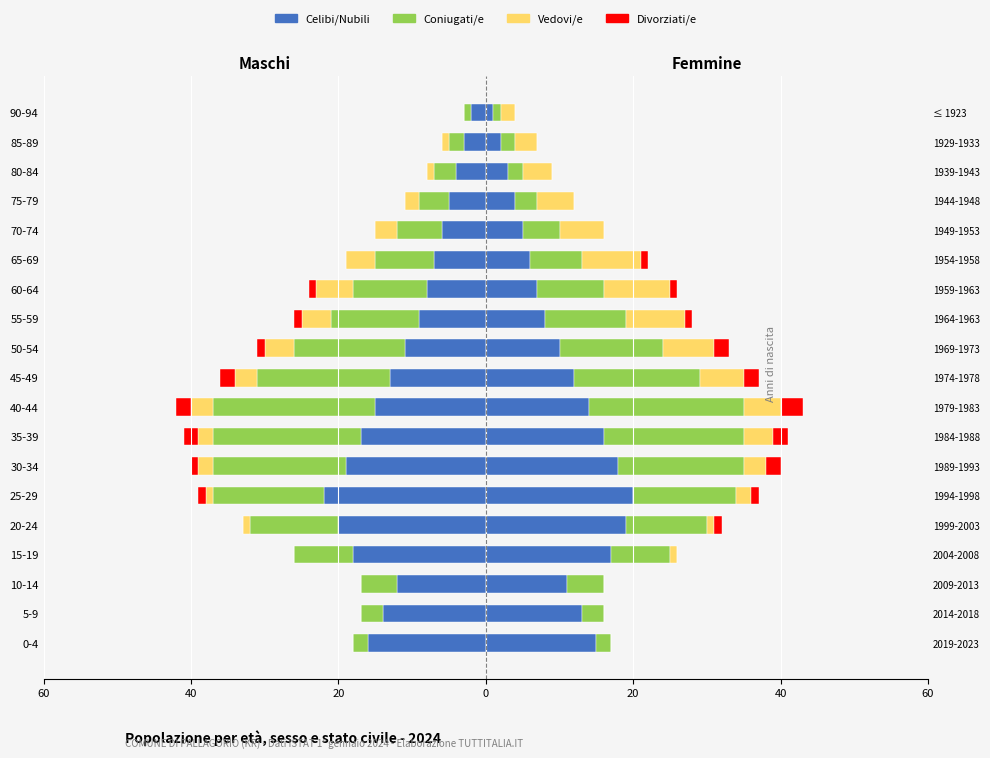

What is the difference between the maximum and minimum values in the Celibi/Nubili series?

20